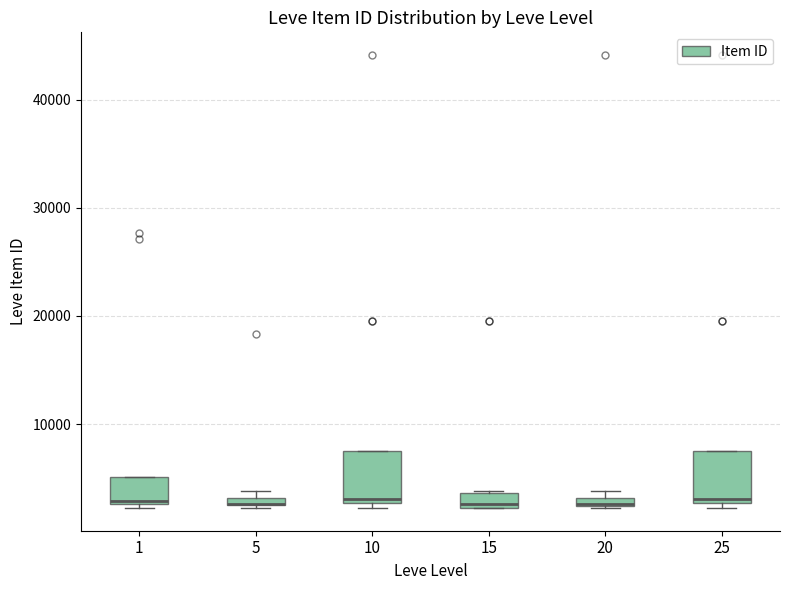

Where is the upper edge of the box at x = 10 on the y-axis? The values are not printed on the chart, so give them approximately, as read against the axis.

8000